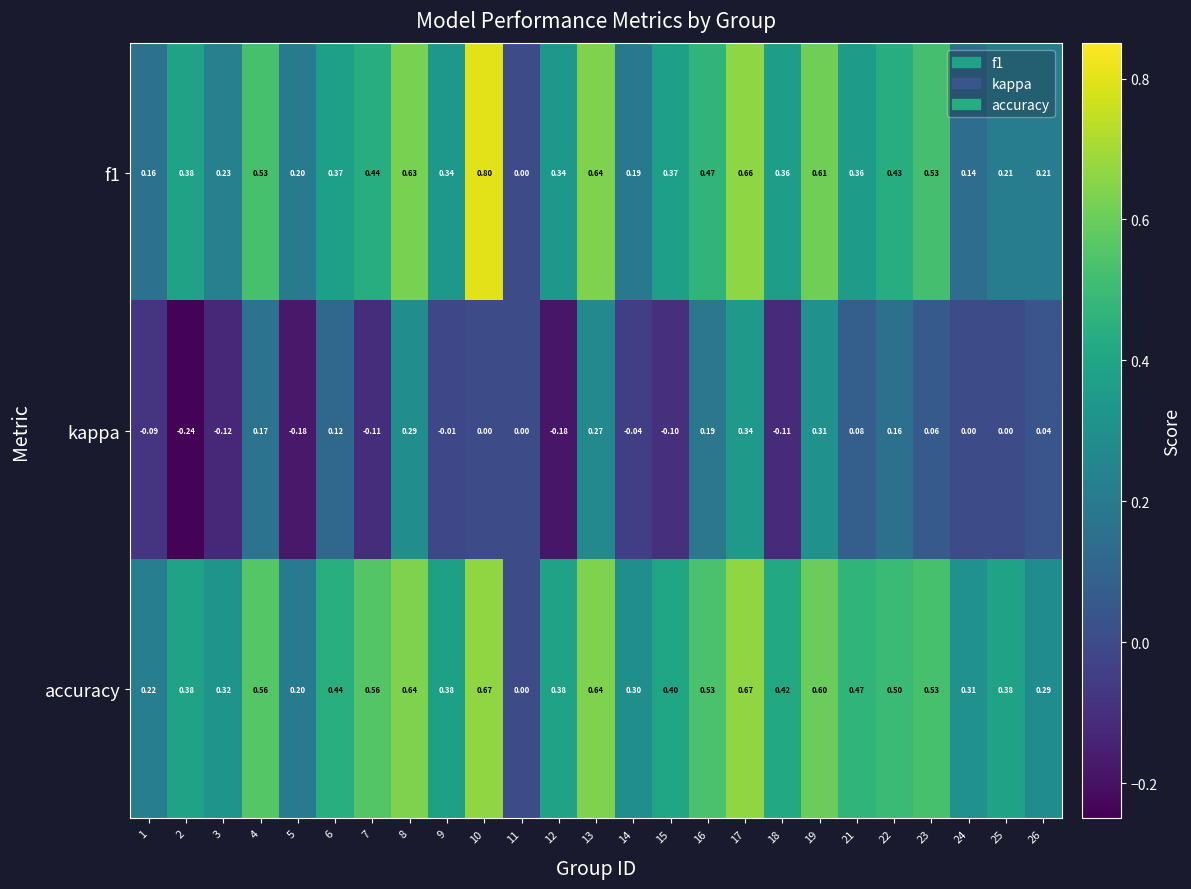

Is the value of f1 at 1 greater than the value of kappa at 2?

Yes